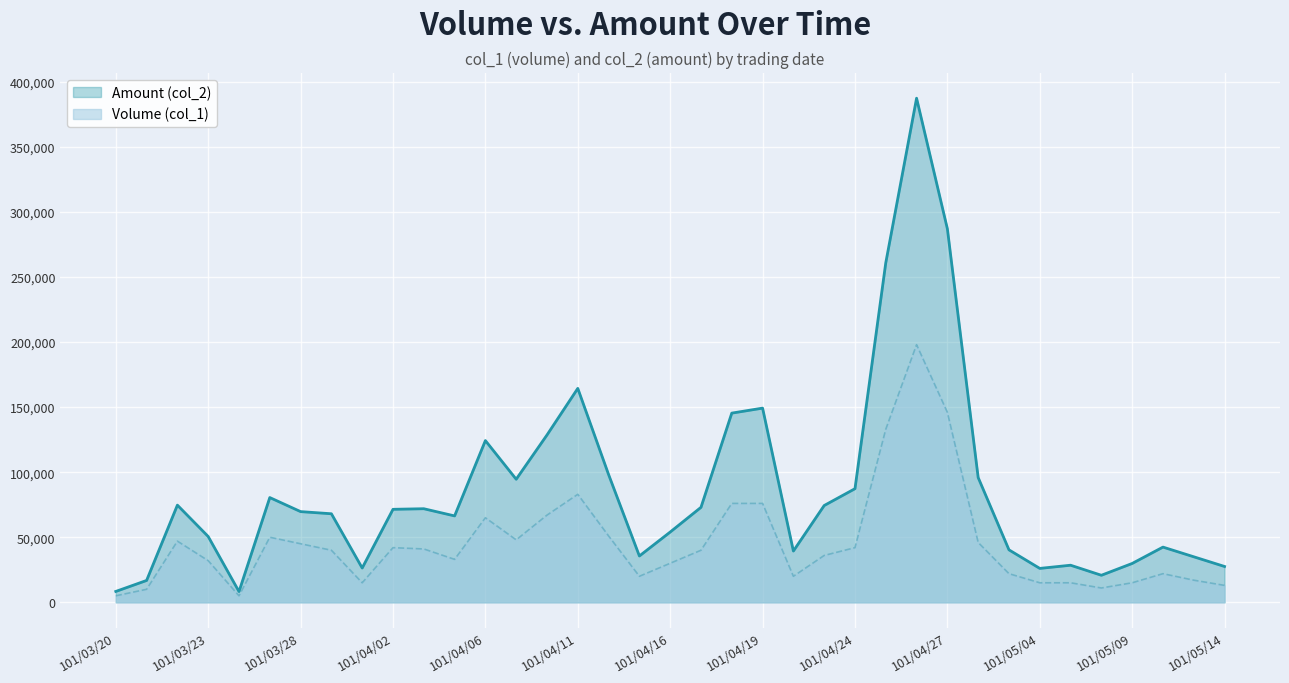

The Volume (col_1) series shows 5000 at 101/03/26. True or false?

True